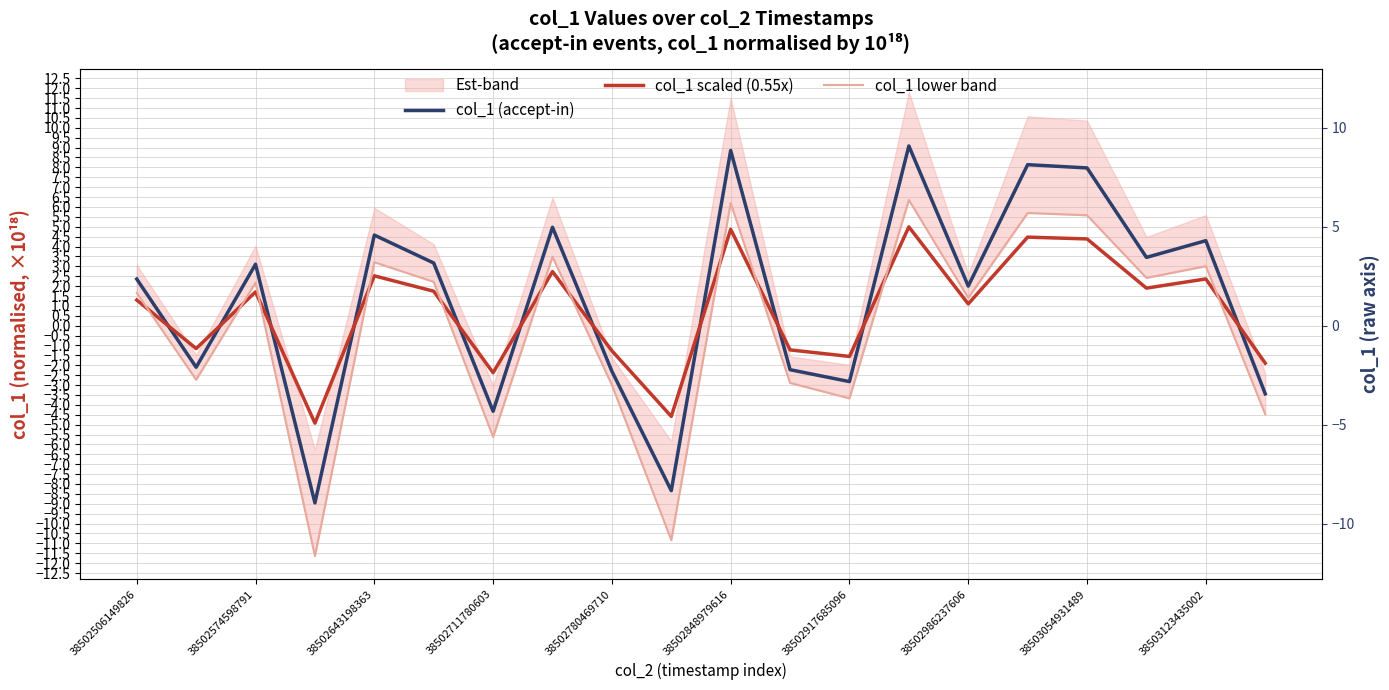

What is the highest value of the col_1 (accept-in) series?

9.1